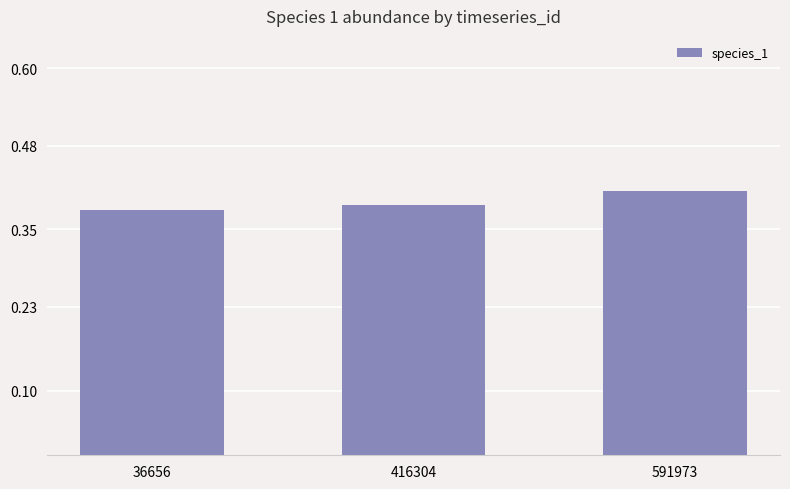

What is the sum of the values at 416304 and 591973?

0.8